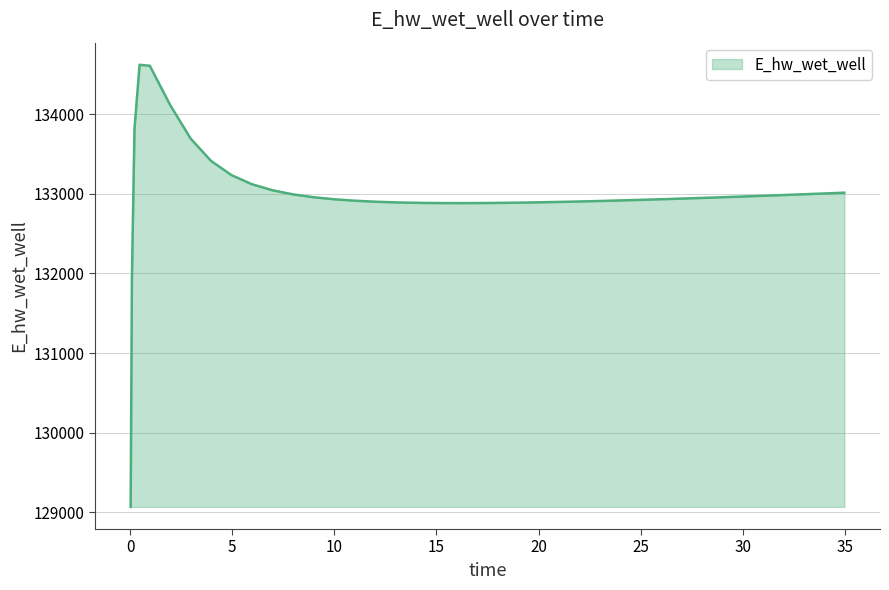

What is the difference between the maximum and minimum values?

5552.7